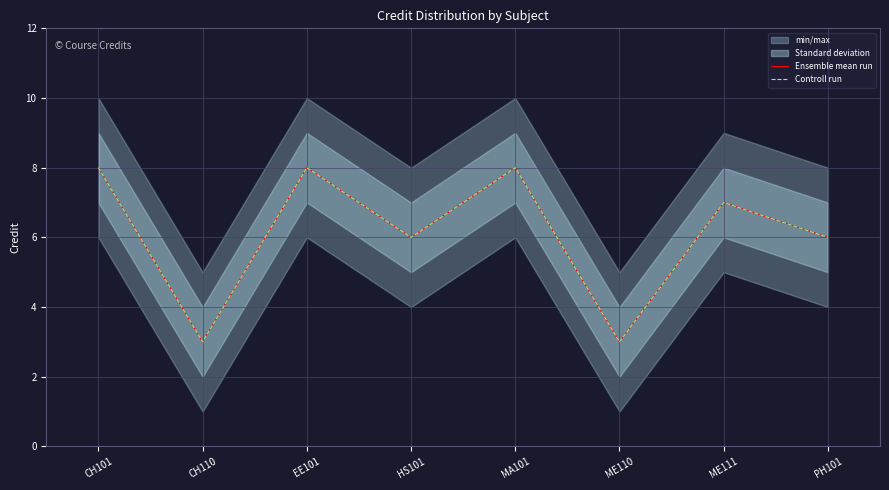

What is the smallest value displayed?

3